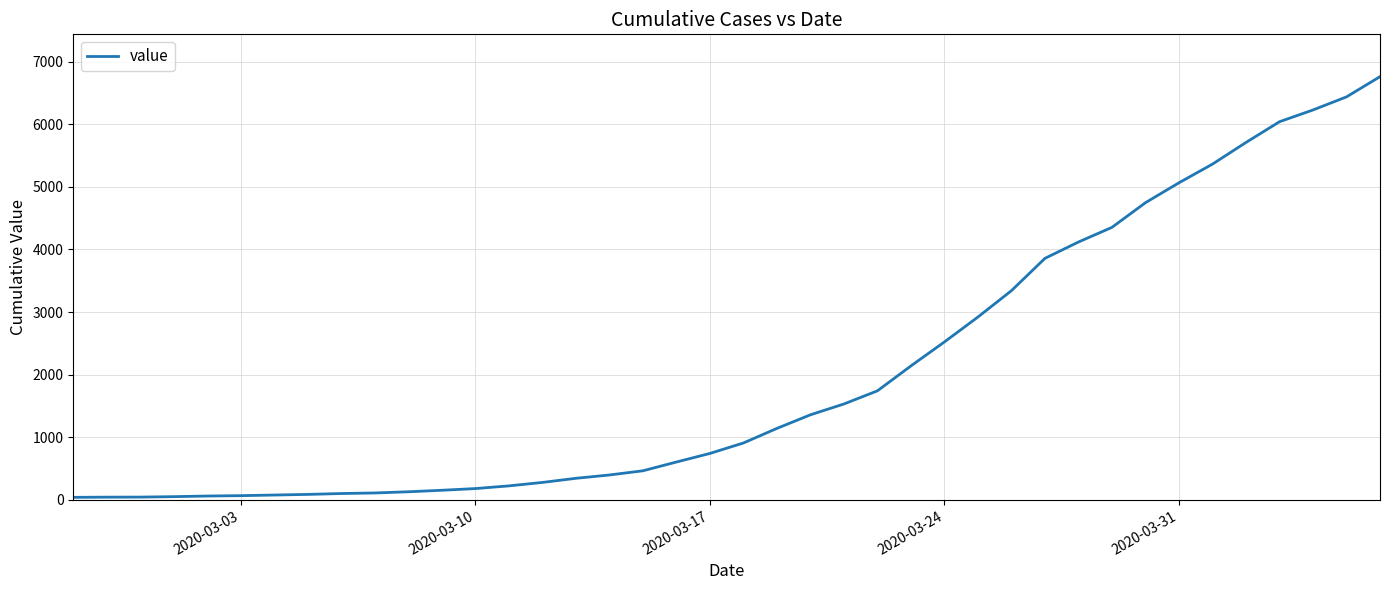

What is the difference between the maximum and minimum values?

6719